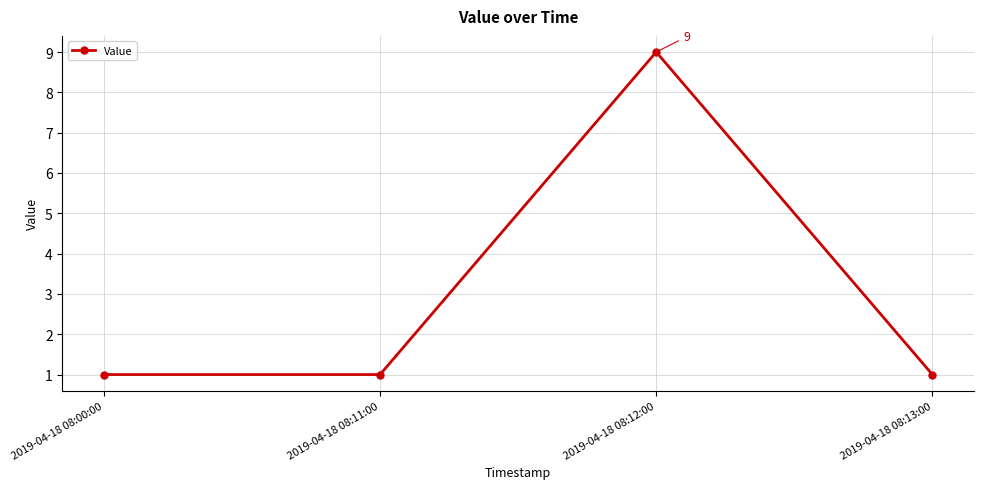

What position from the left is 2019-04-18 08:13:00?

4